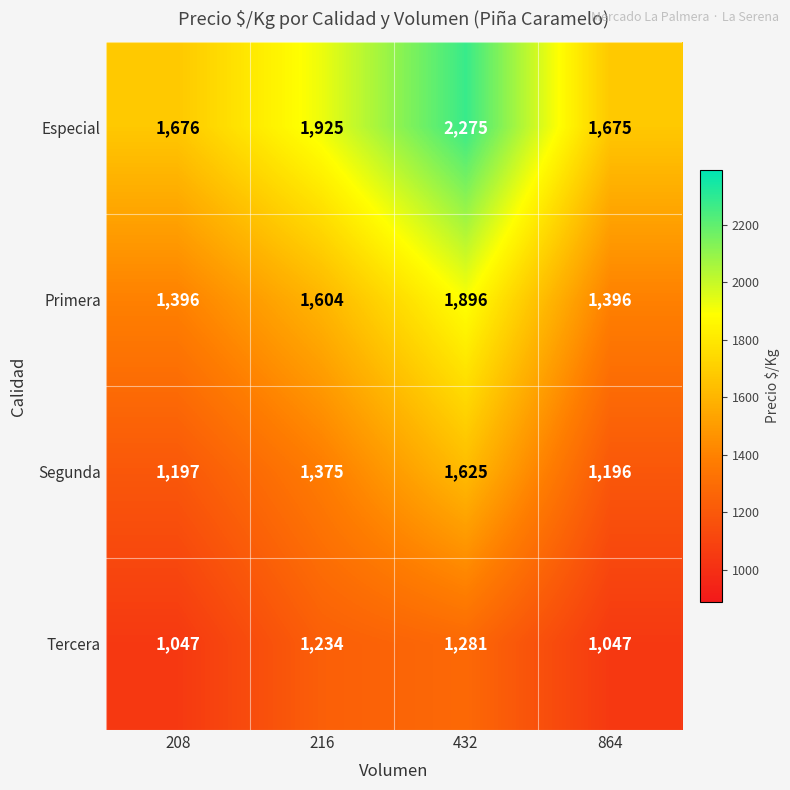

Is it true that Especial equals 2275 at 432?

True